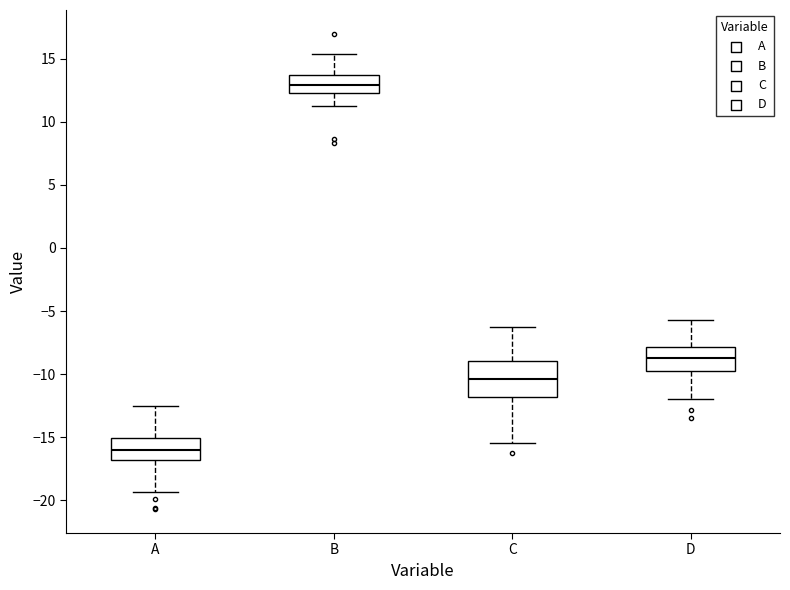

Which box's median line is the highest?

B